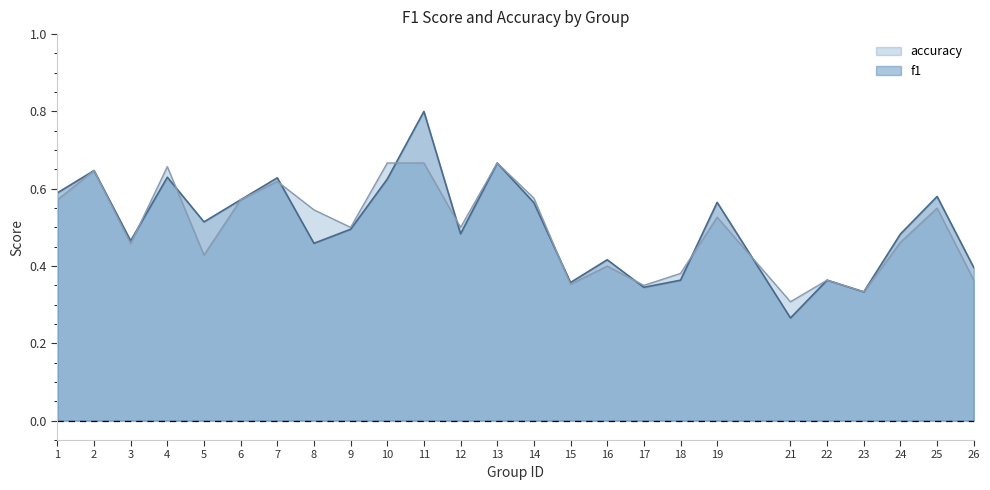

Rank the categories by accuracy value from lowest to highest.

21, 23, 17, 15, 22, 26, 18, 16, 5, 3, 24, 9, 12, 19, 8, 25, 1, 6, 14, 7, 2, 4, 10, 11, 13